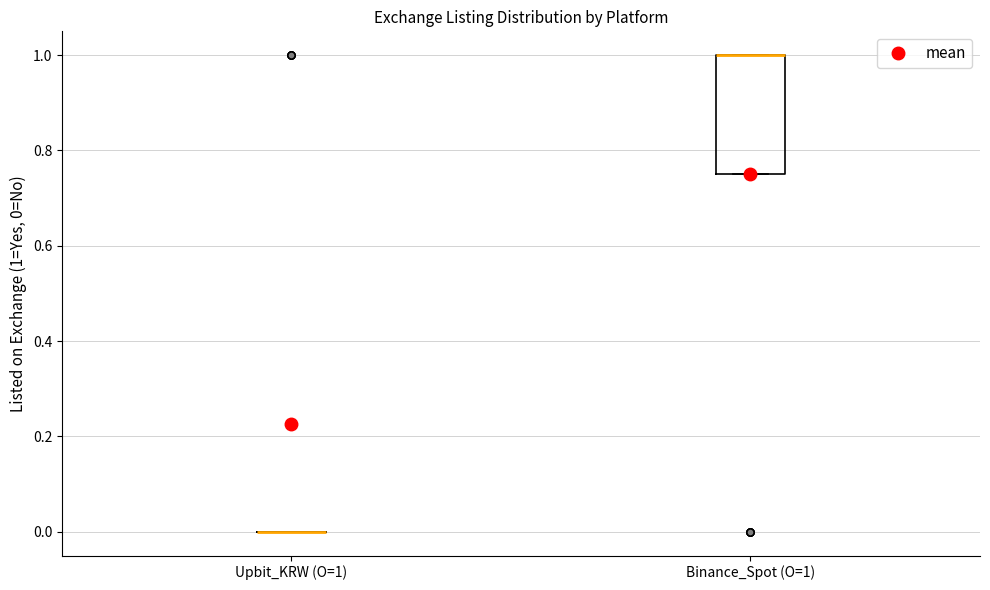

Reading left to right, read every box against the y-axis: the position of its median line, the range the box covers, and the ends of its whiskers. The values are not printed on the chart, so give them approximately, as read against the axis.

Upbit_KRW (O=1): box collapsed to a line at 0.00, whiskers 0.00 to 0.00
Binance_Spot (O=1): median 1.00 (drawn on the box's upper edge), box 0.76 to 1.00, whiskers 0.76 to 1.00